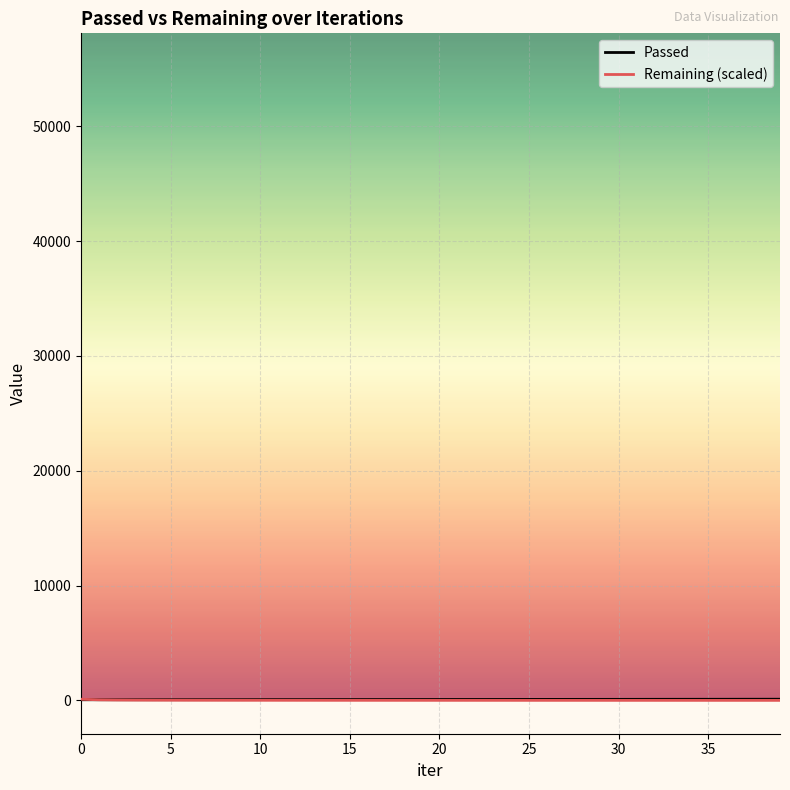

What is the sum of all Passed values?

3237.0